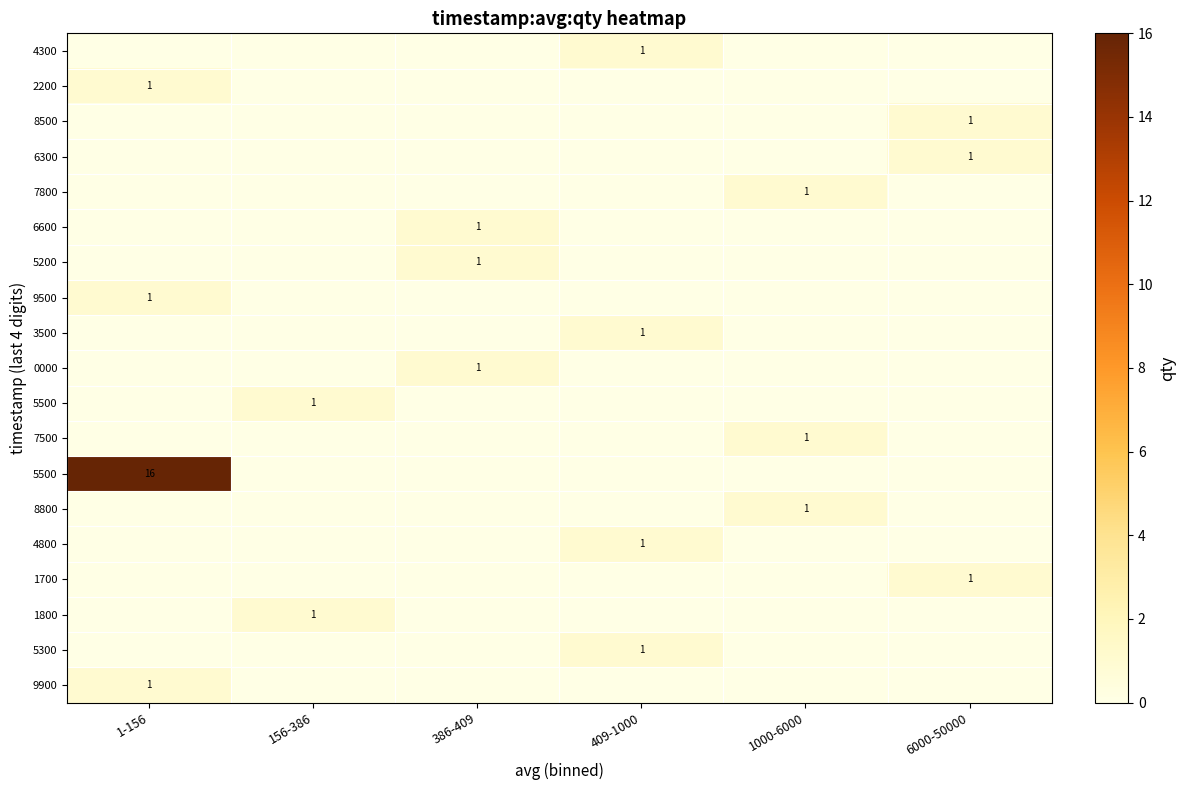

Which category has the highest value across all series?

1-156